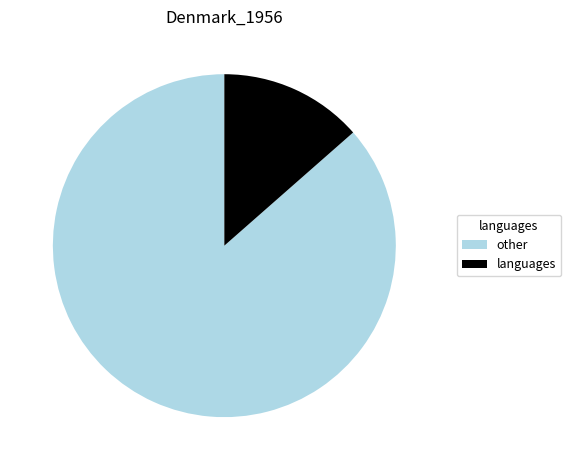

Which has a higher value, other or languages?

other